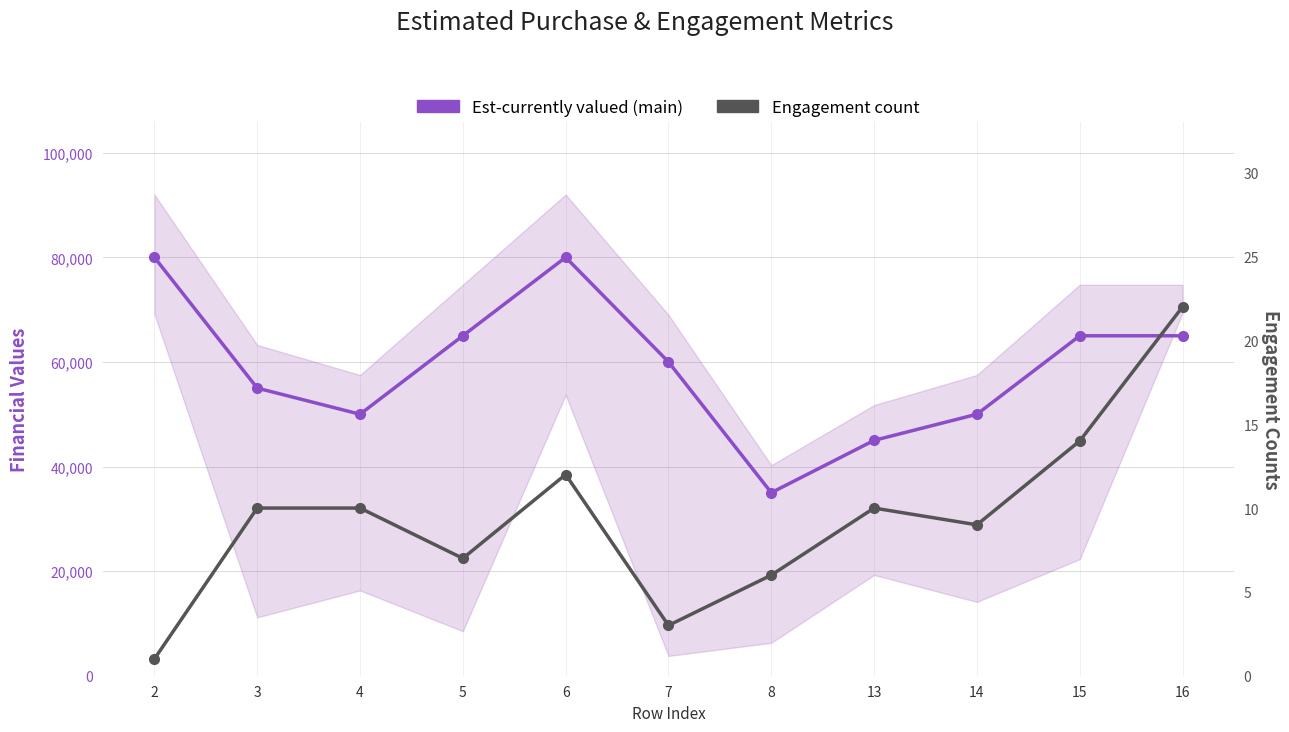

Is the value of Est-currently valued (main) at 4 greater than the value of Engagement count at 14?

Yes